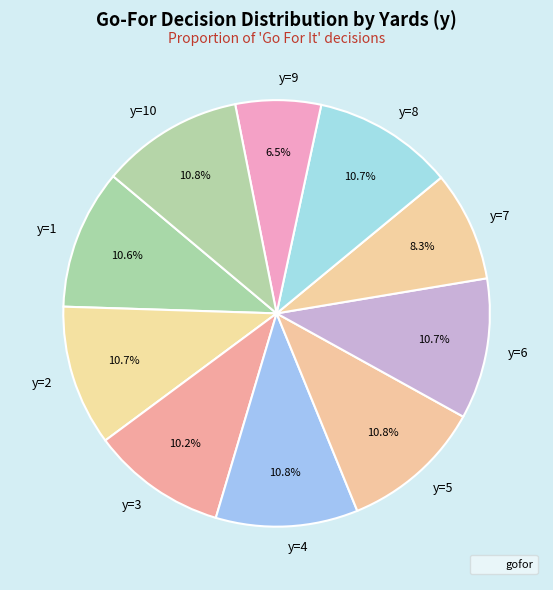

Is y=1 the majority of the pie?

No